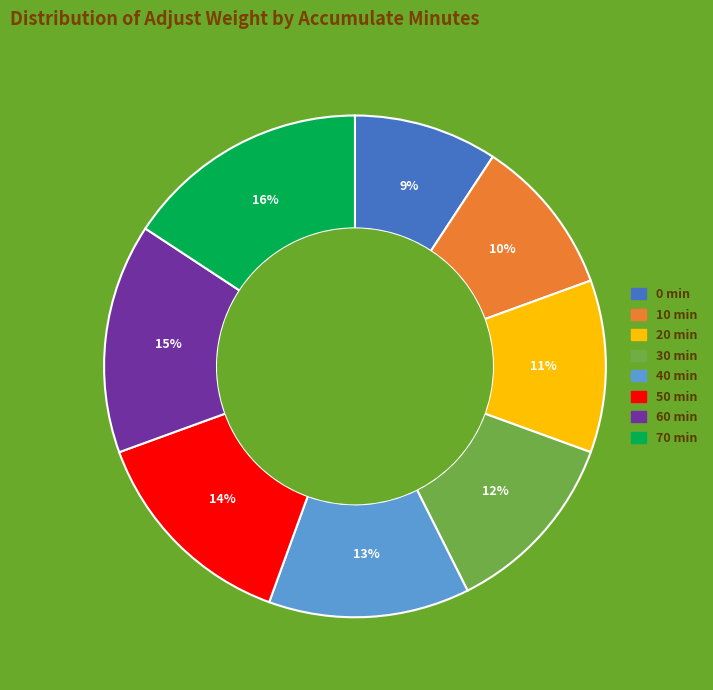

Does 0 account for over 50% of the chart?

No